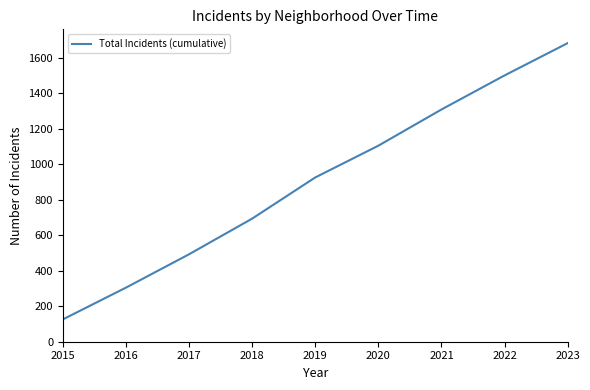

The chart shows a value of 126 at 2015. True or false?

True